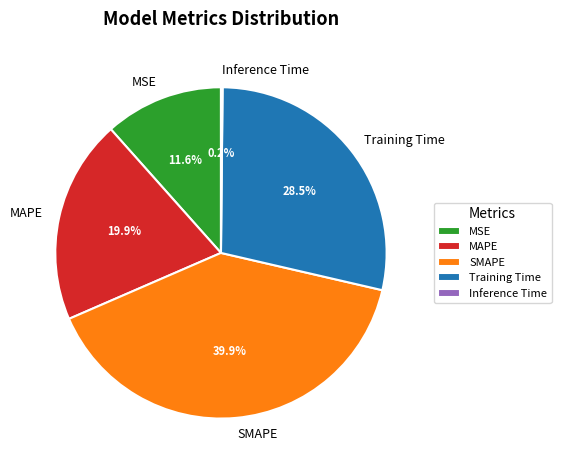

Do MAPE and MSE together represent more than half of the pie?

No